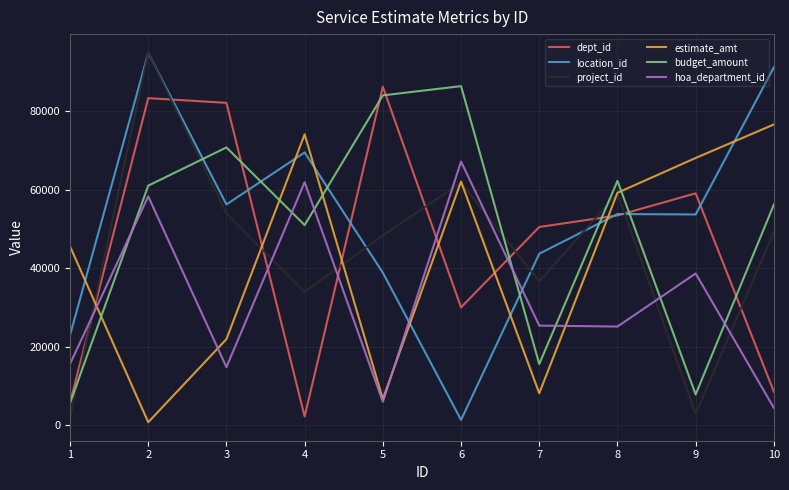

Which category has the highest value across all series?

2